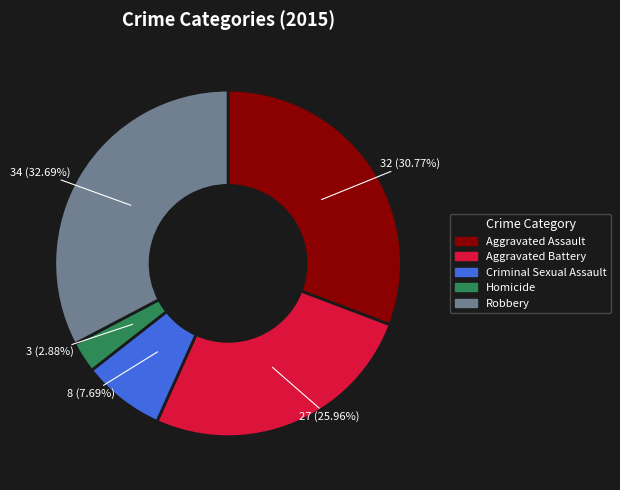

What portion of the pie excludes Robbery?

67.3%